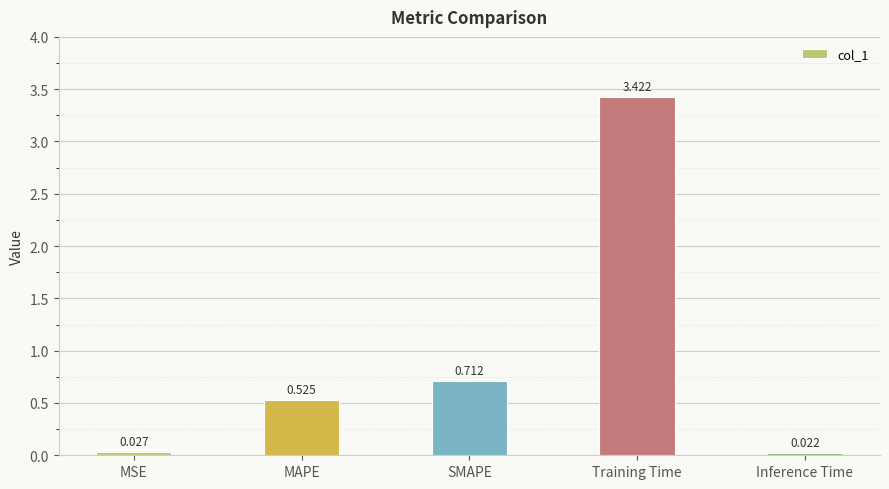

What is the sum of all values?

4.7